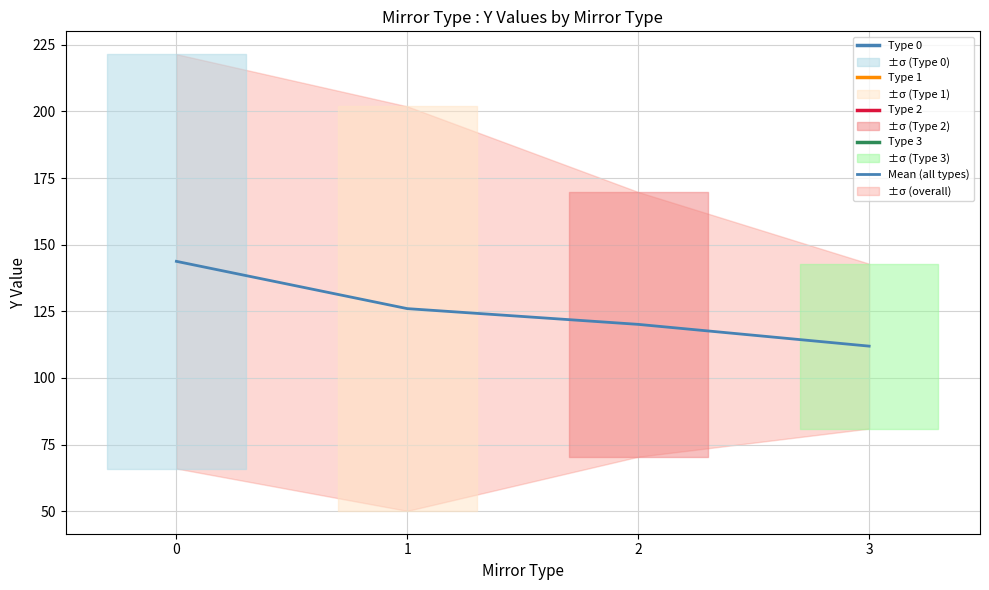

Reading left to right, transcribe all the data shown in this chart.

0=143.7	1=126.0	2=120.1	3=111.9